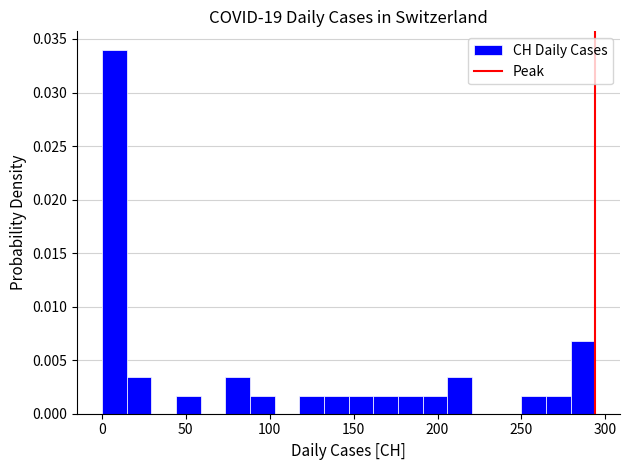

Around what value on the x-axis is the tallest bar? Give the approximate position of its centre, as read against the axis.

5